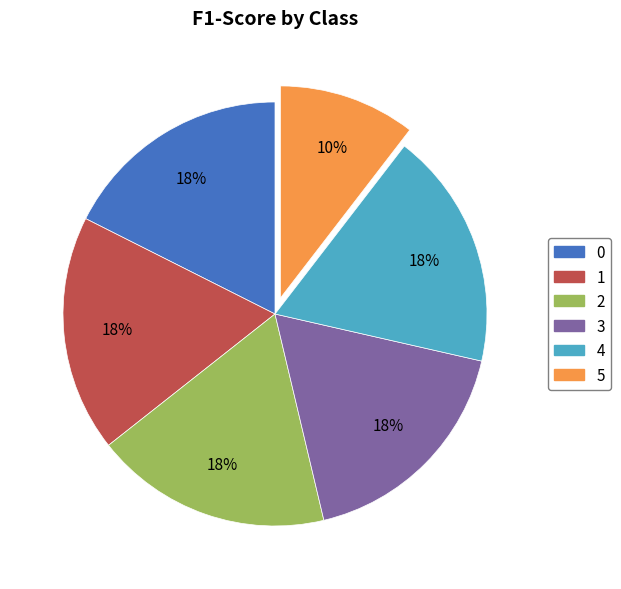

Is the sum of 0 and 3 greater than half?

No